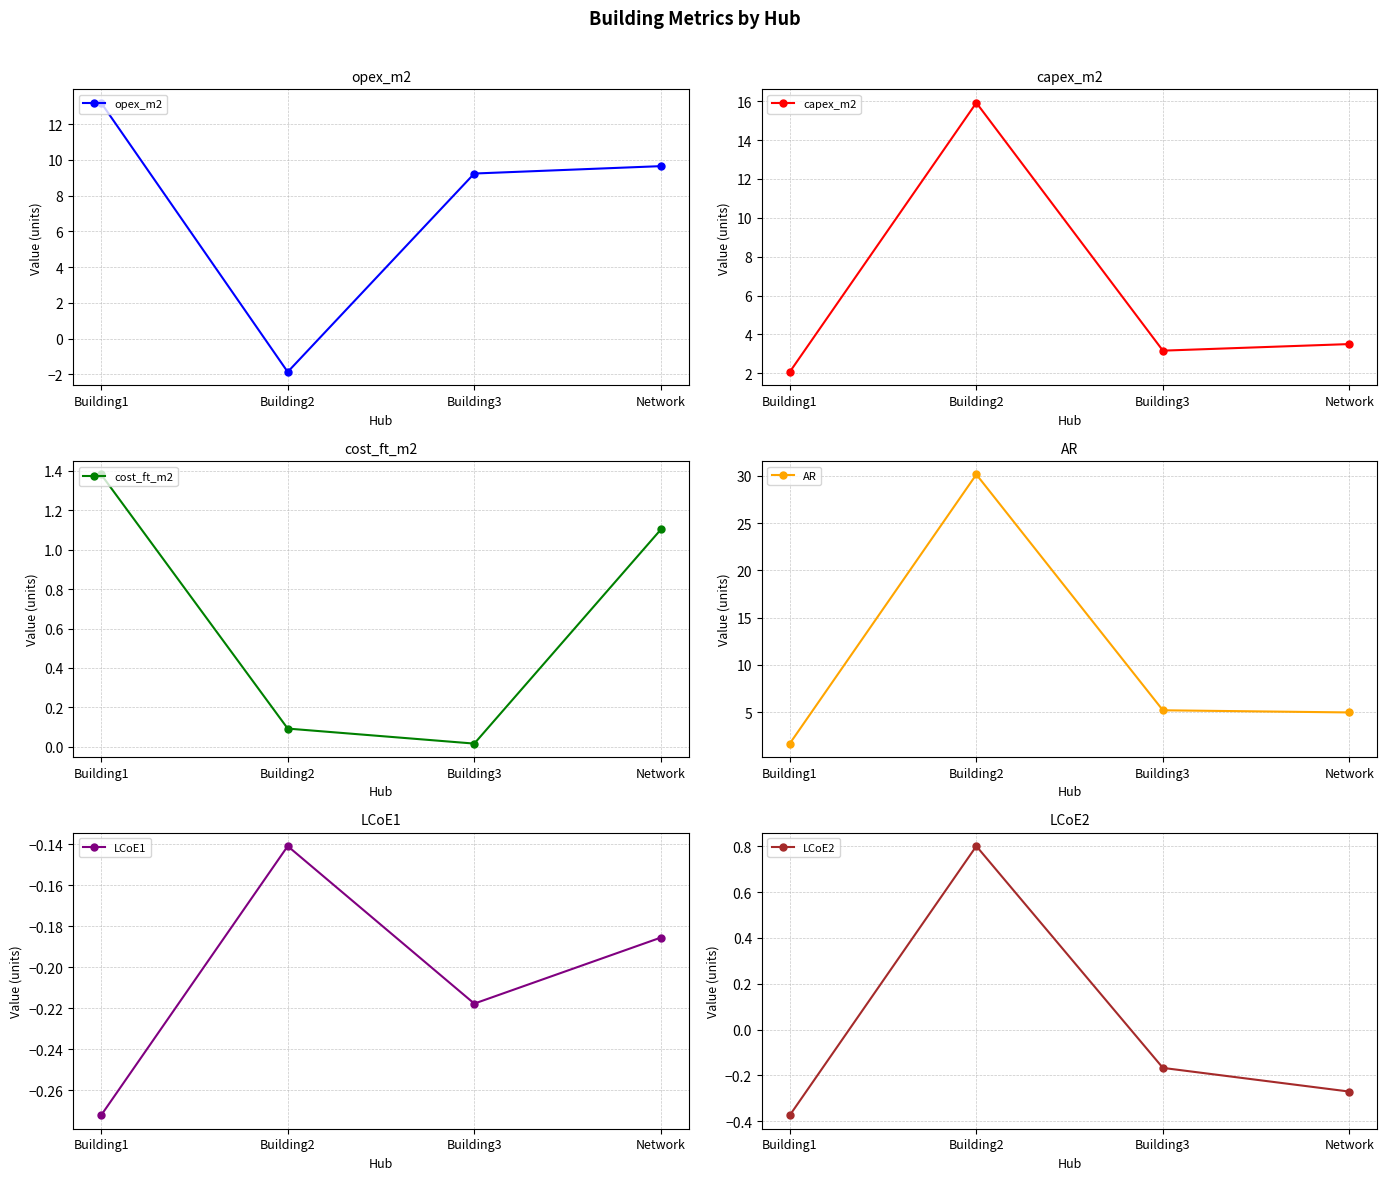

Reading left to right, list all the values displayed in this chart.

opex_m2: 13.2	-1.9	9.2	9.6
capex_m2: 2.1	15.9	3.2	3.5
cost_ft_m2: 1.4	0.1	0.0	1.1
AR: 1.7	30.1	5.2	5.0
LCoE1: -0.3	-0.1	-0.2	-0.2
LCoE2: -0.4	0.8	-0.2	-0.3